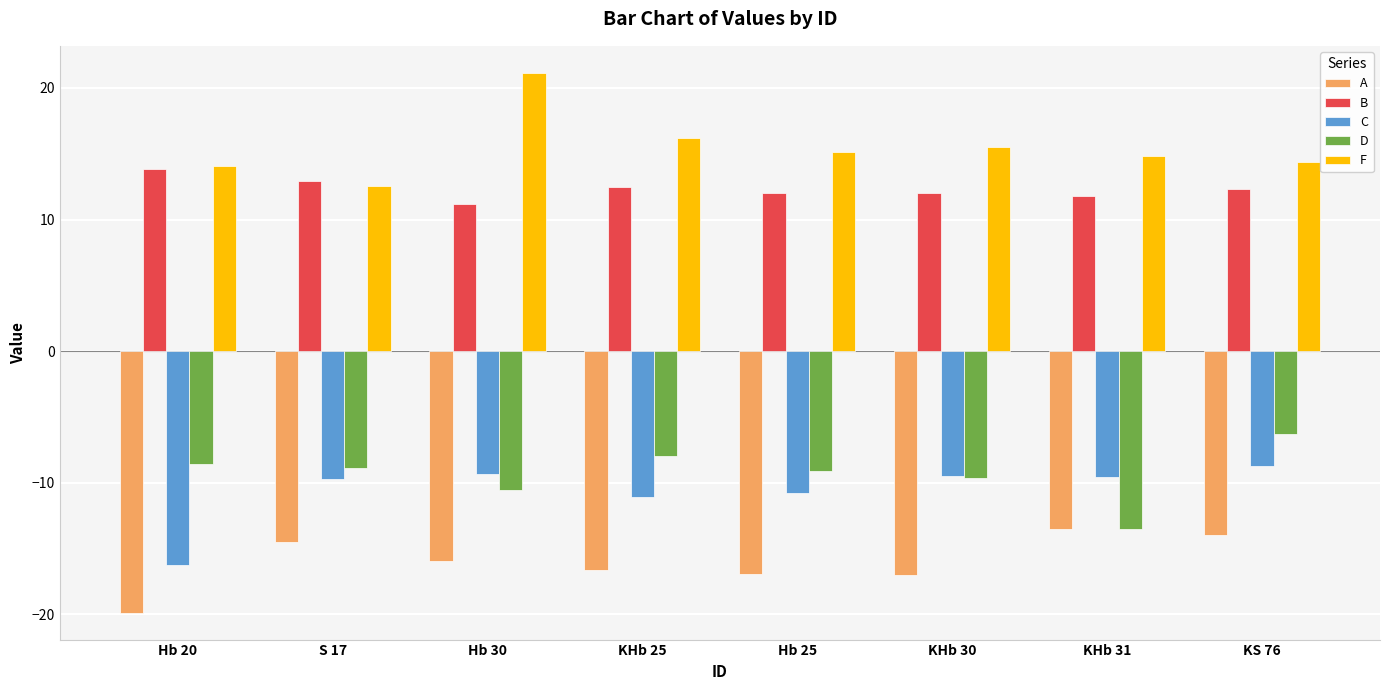

Is it true that D equals -10.9 at KHb 25?

False